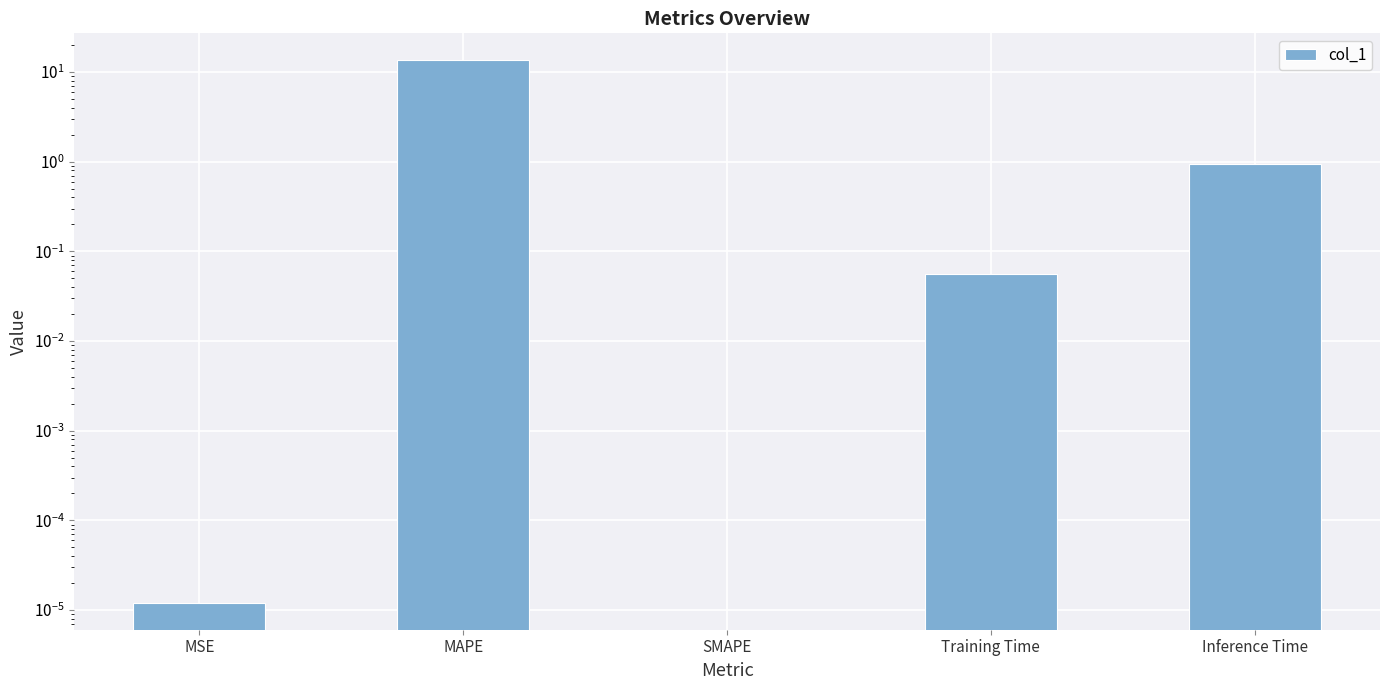

True or false: the data shows -8.4 at SMAPE.

False